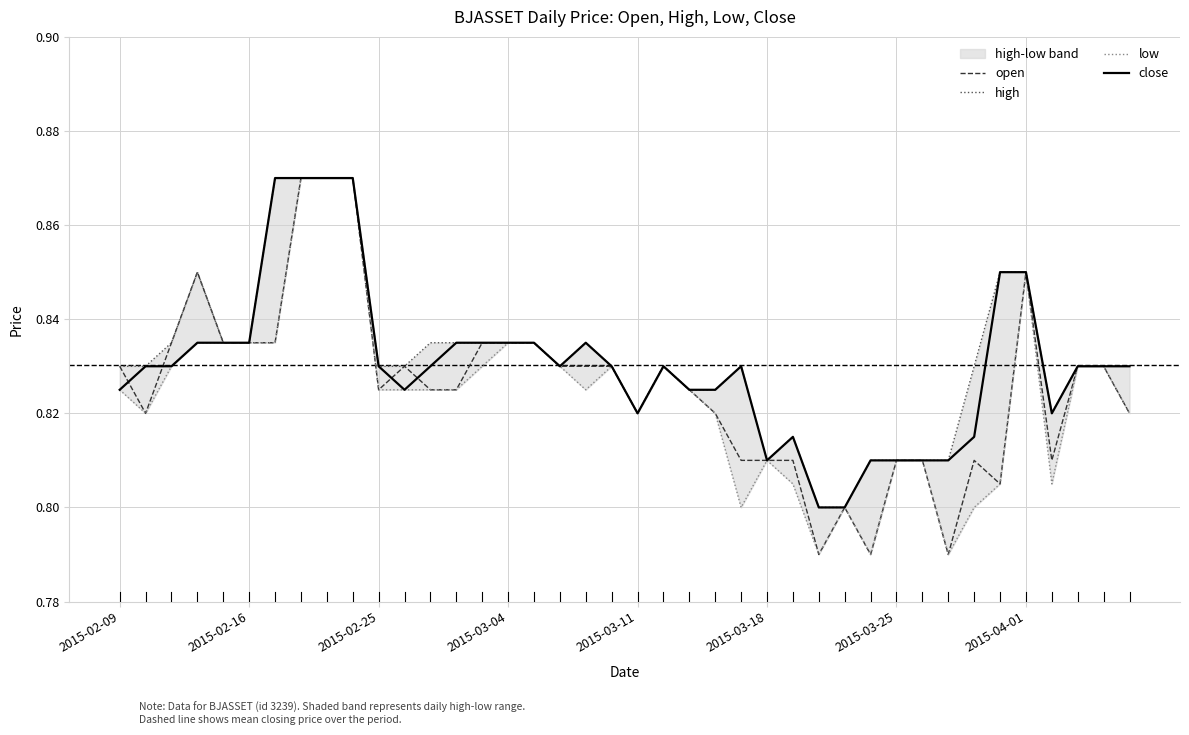

List the series in order of their overall mean, highest first.

high, close, open, low